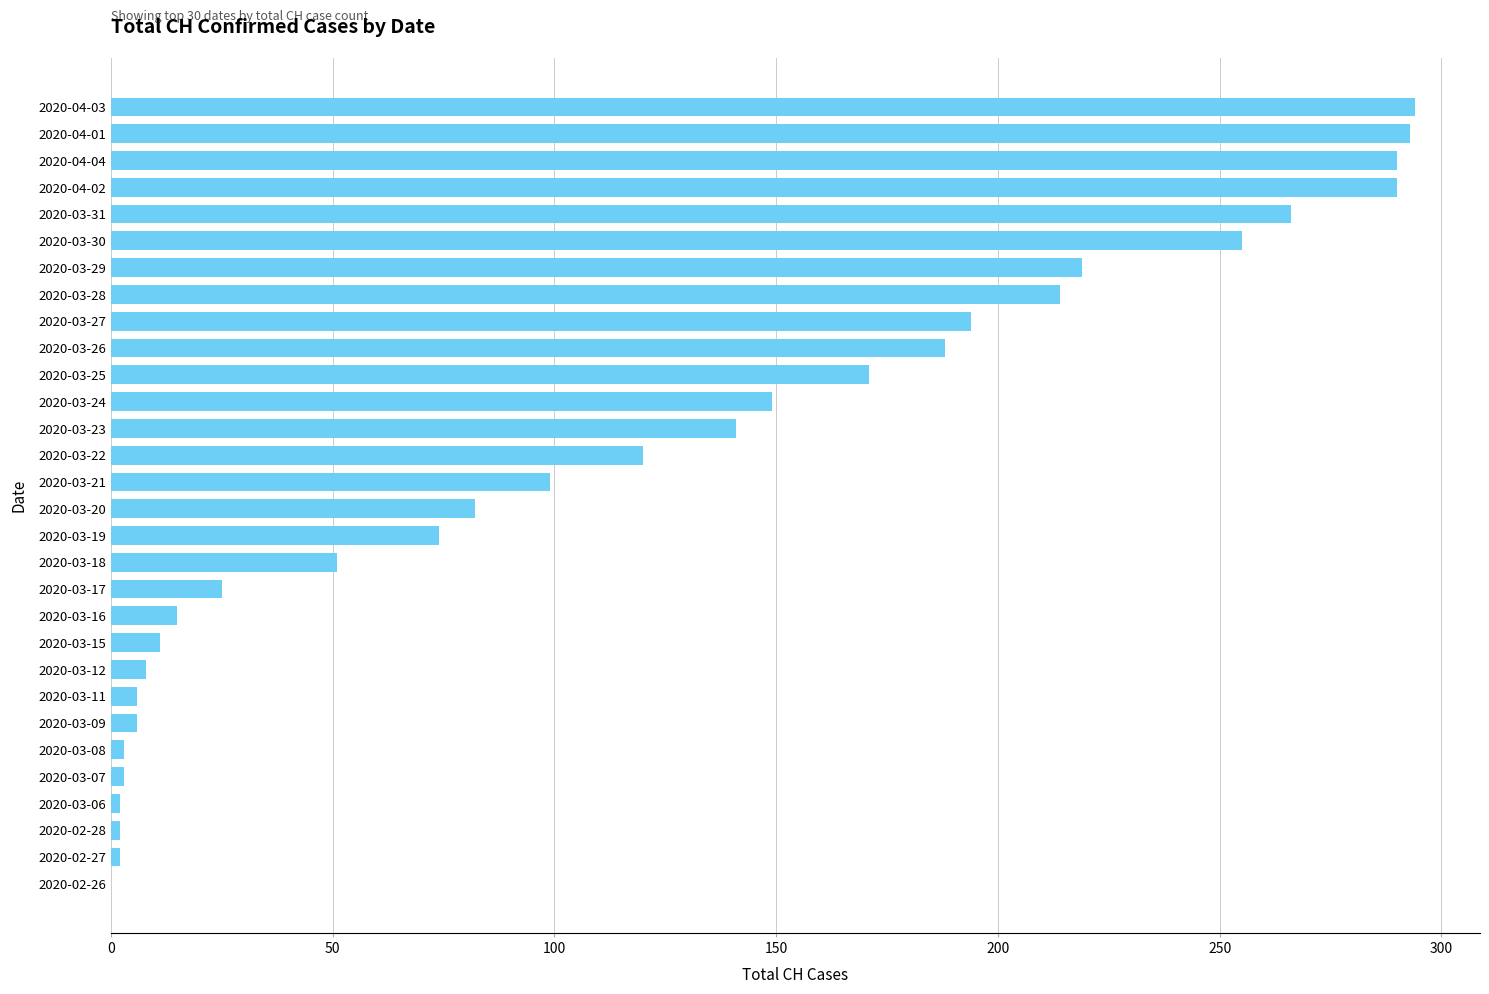

What is the maximum value shown in the chart?

294